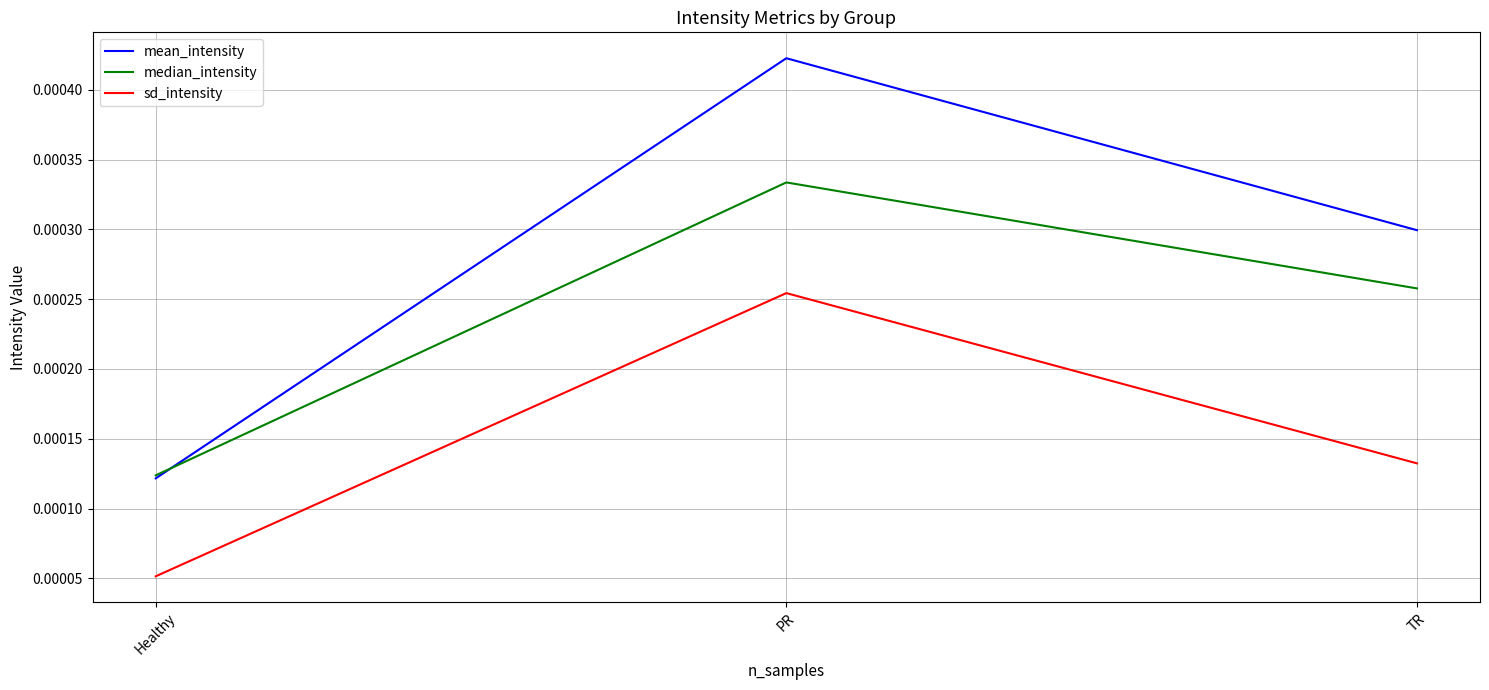

Which category has the highest value across all series?

PR